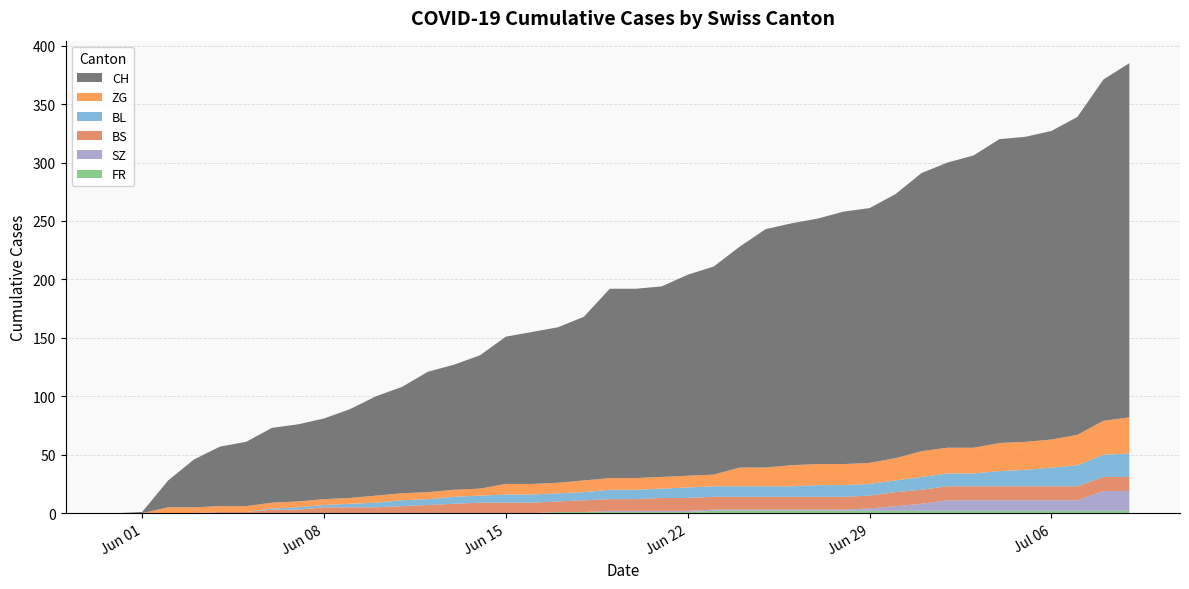

Reading left to right, extract all data points from this chart.

BS: 0	0	0	0	1	1	3	3	5	5	5	6	7	8	9	9	9	9	10	10	10	11	11	11	11	11	11	11	11	11	12	12	12	12	12	12	12	12	12	12
BL: 0	0	0	0	0	0	1	2	2	3	4	5	5	6	6	7	7	7	7	8	8	8	9	9	9	9	9	10	10	10	10	11	11	11	13	14	16	18	19	20
SZ: 0	0	0	0	0	0	0	0	0	0	0	0	0	0	0	0	0	0	0	1	1	1	1	1	1	1	1	1	1	2	4	6	9	9	9	9	9	9	17	17
ZG: 0	0	5	5	5	5	5	5	5	5	6	6	6	6	6	9	9	9	10	10	10	10	10	10	16	16	18	18	18	18	19	22	22	22	24	24	24	26	29	31
FR: 0	0	0	0	0	0	0	0	0	0	0	0	0	0	0	0	0	1	1	1	1	1	1	2	2	2	2	2	2	2	2	2	2	2	2	2	2	2	2	2
CH: 0	1	23	41	51	55	64	66	69	76	85	91	103	107	114	126	130	133	140	162	162	163	172	178	189	204	207	210	216	218	226	238	244	250	260	261	264	272	292	303